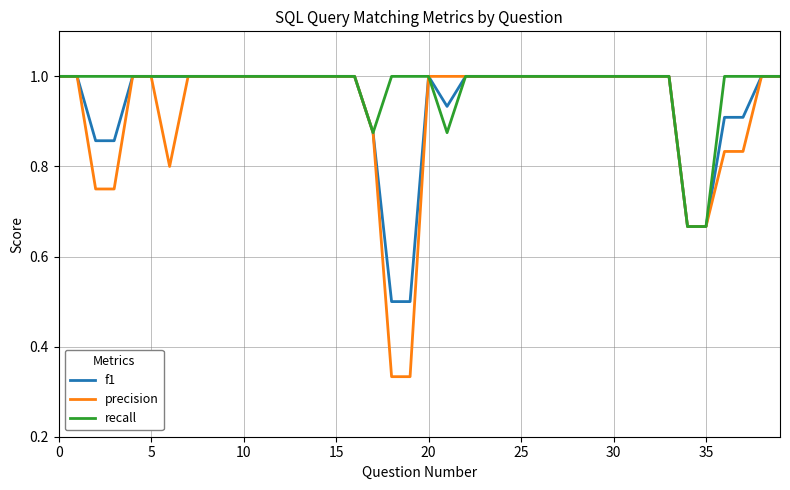

List the series in order of their overall mean, lowest first.

precision, f1, recall